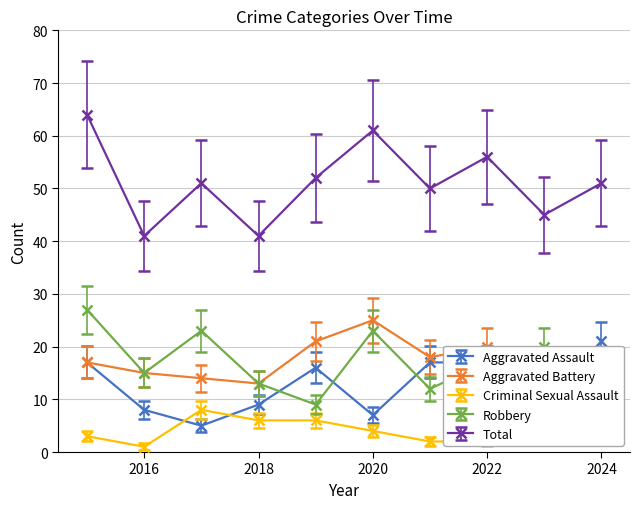

How many values in the Total series exceed 51?

4